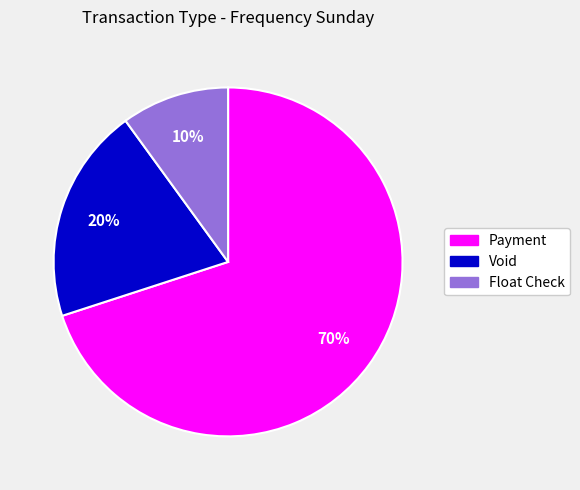

To the nearest percent, what is the combined percentage of Float Check and Void?

30%